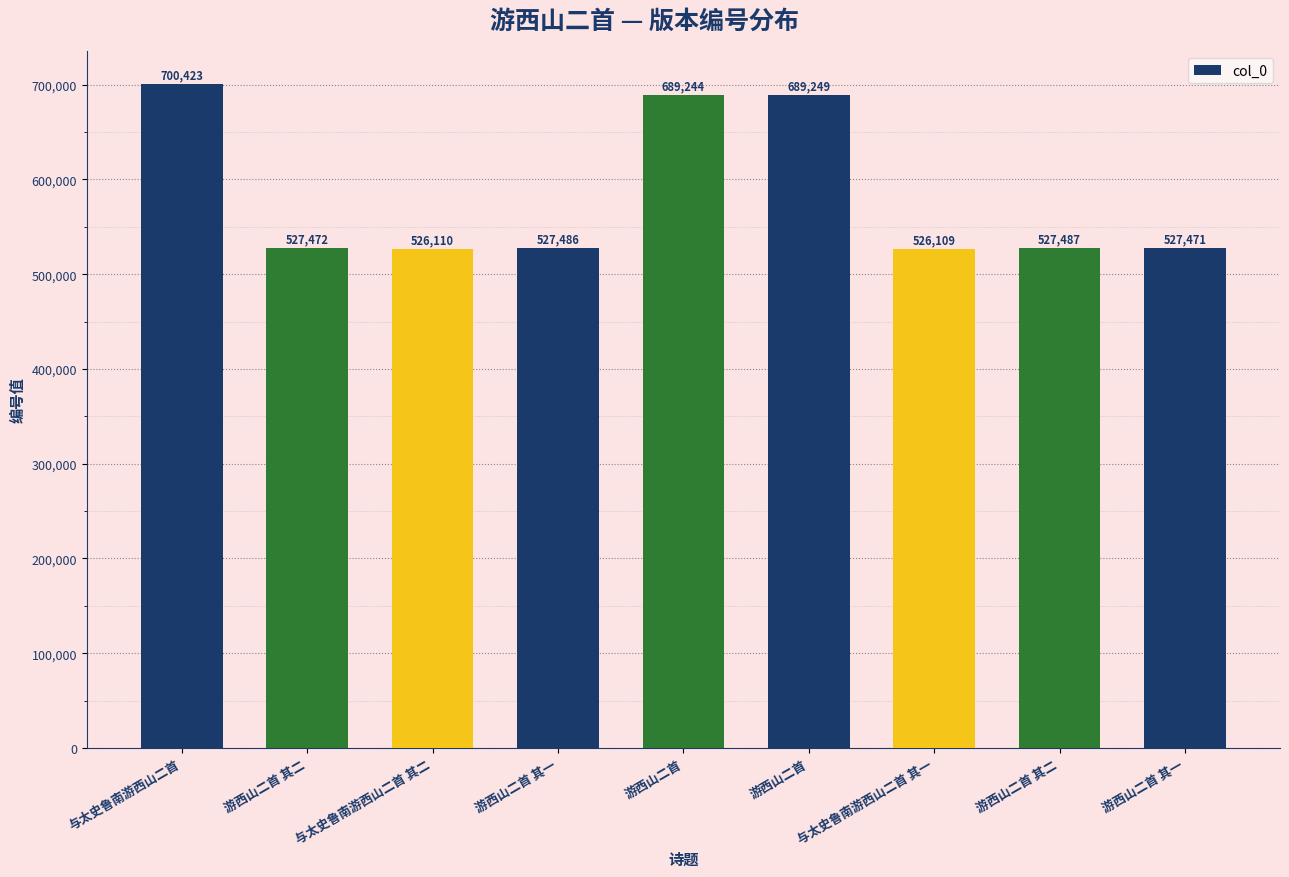

What is the change in value from 与太史鲁南游西山二首 to 游西山二首 其二?

-172951